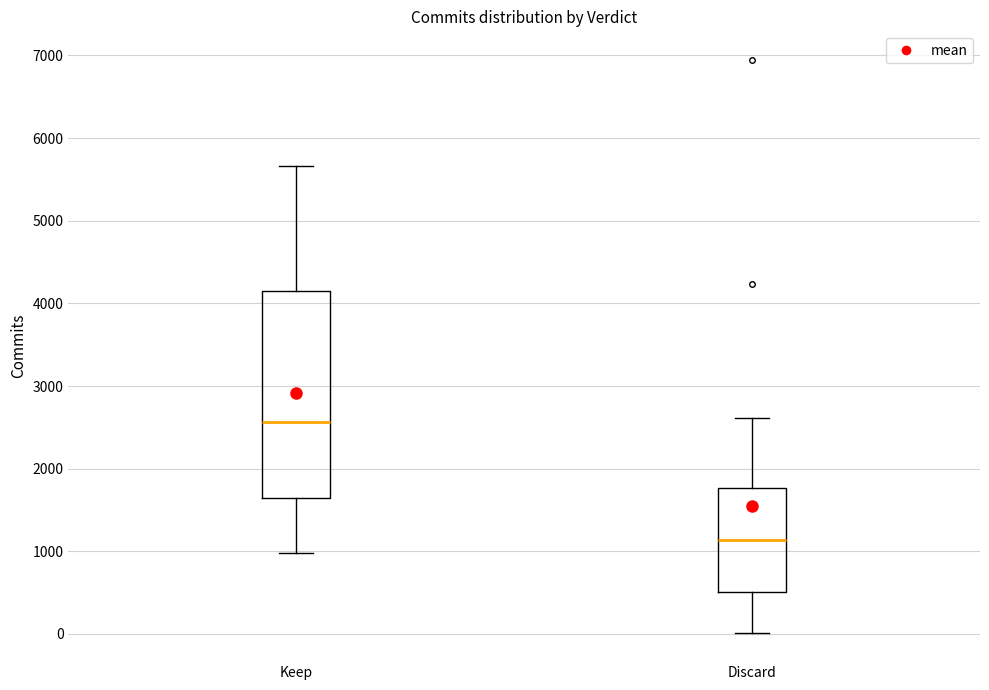

Reading left to right, read every box against the y-axis: the position of its median line, the range the box covers, and the ends of its whiskers. The values are not printed on the chart, so give them approximately, as read against the axis.

Keep: median 2600, box 1700 to 4200, whiskers 1000 to 5700
Discard: median 1100, box 500 to 1800, whiskers 0 to 2600